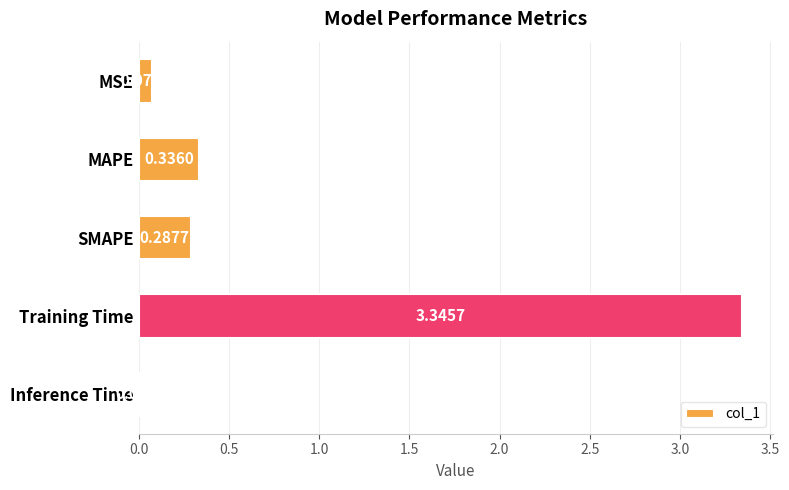

Rank the categories by value from lowest to highest.

Inference Time, MSE, SMAPE, MAPE, Training Time